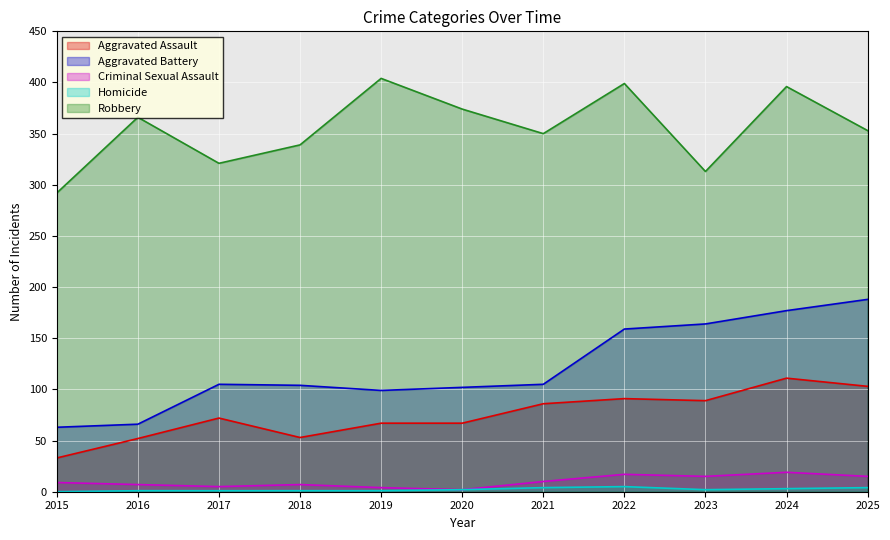

How many data points does each series have?

11